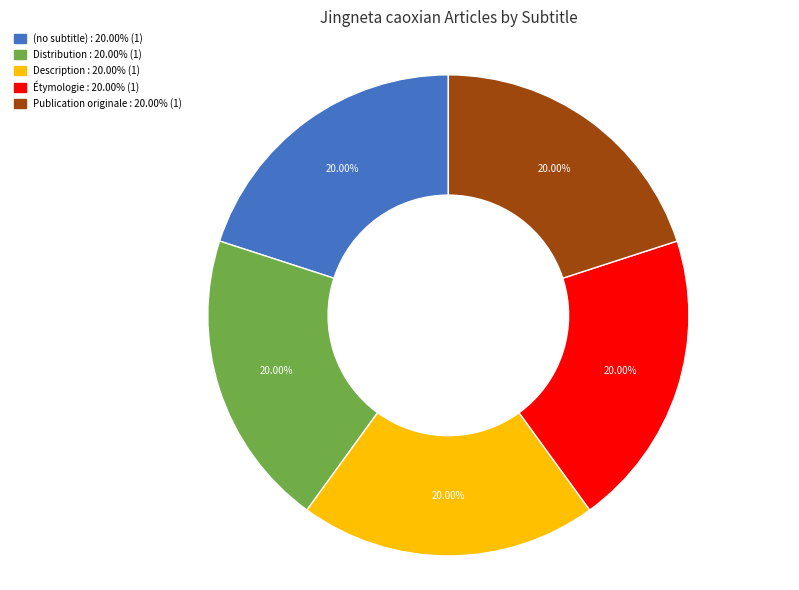

What is the ratio of the value at Distribution to the value at Publication originale?

1.0